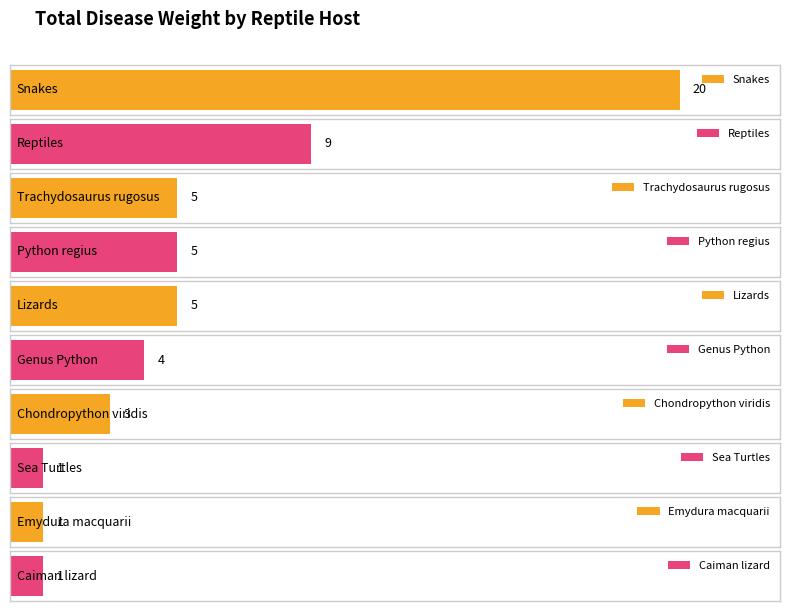

The chart shows a value of 8 at Lizards. True or false?

False